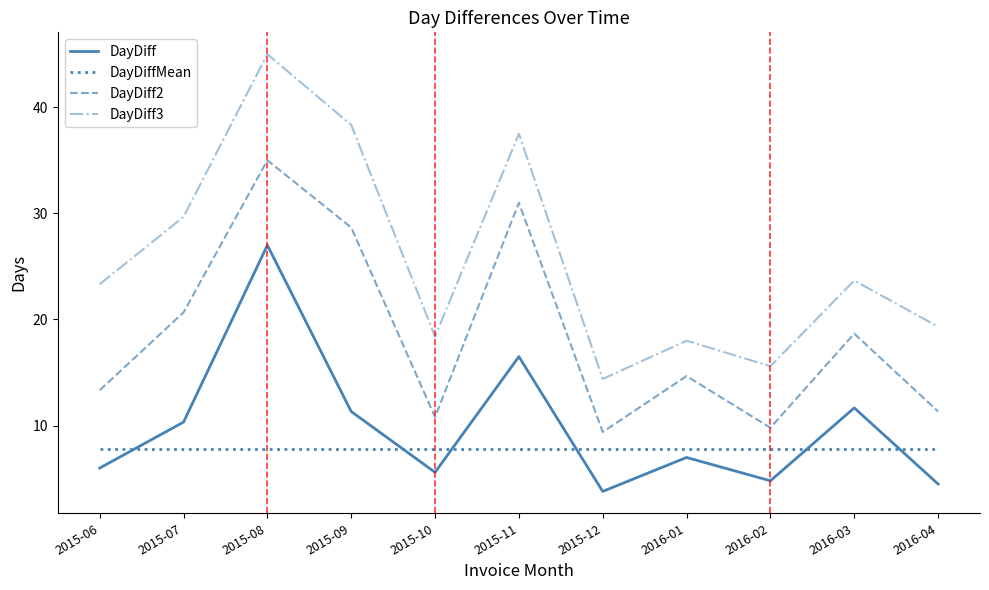

Is it true that DayDiffMean equals 5.0 at 2015-11?

False